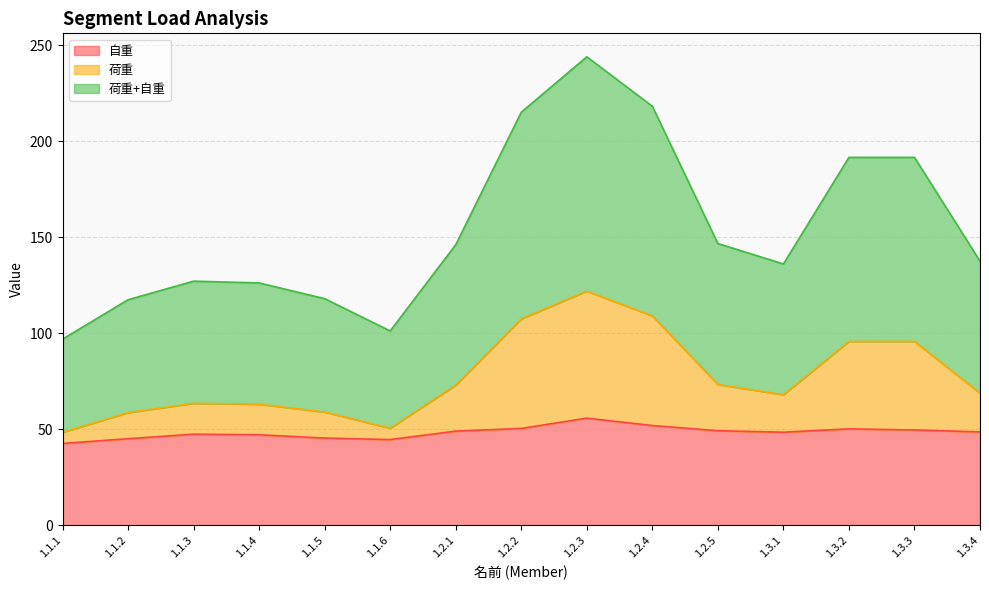

What is the average value of the 荷重+自重 series?

77.2